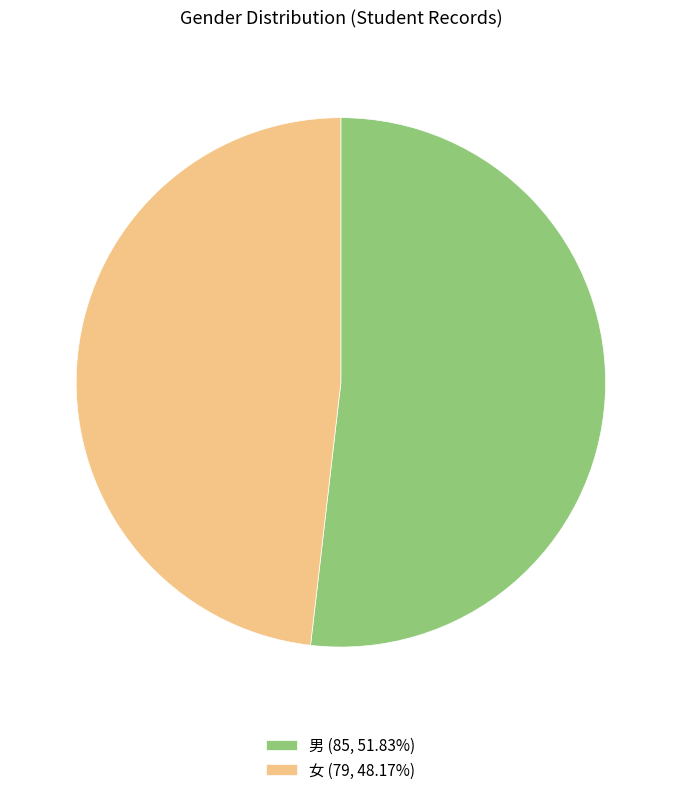

Combined, do 男 and 女 account for over 50%?

Yes